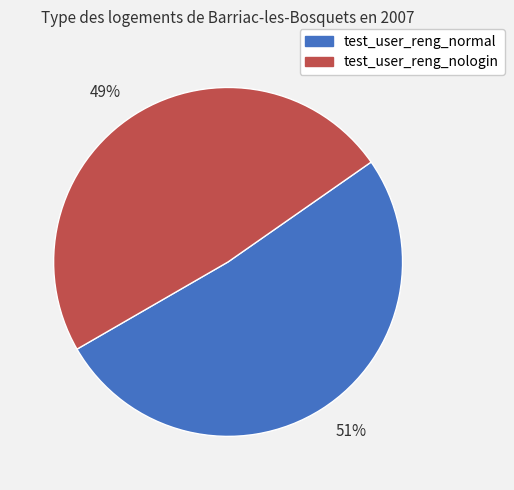

Does test_user_reng_nologin account for over 50% of the chart?

No